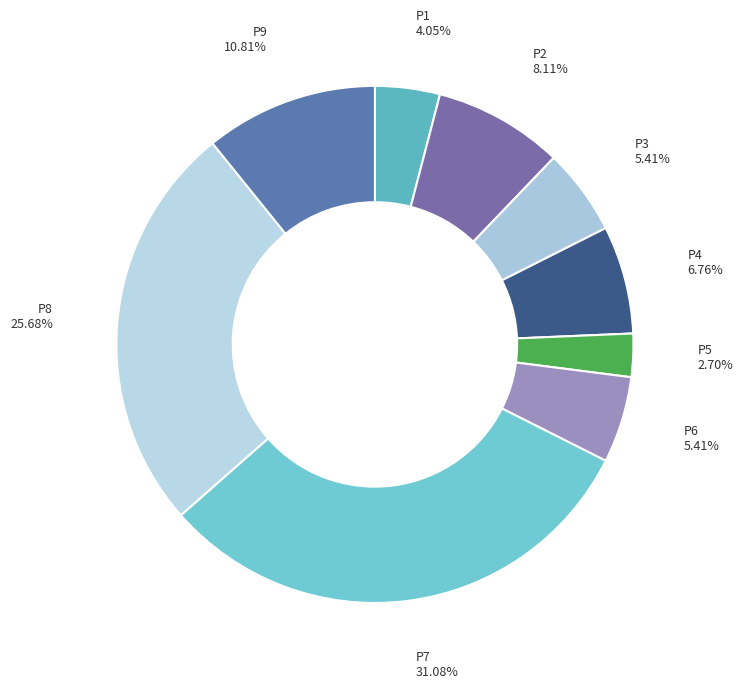

How many segments does this pie chart have?

9